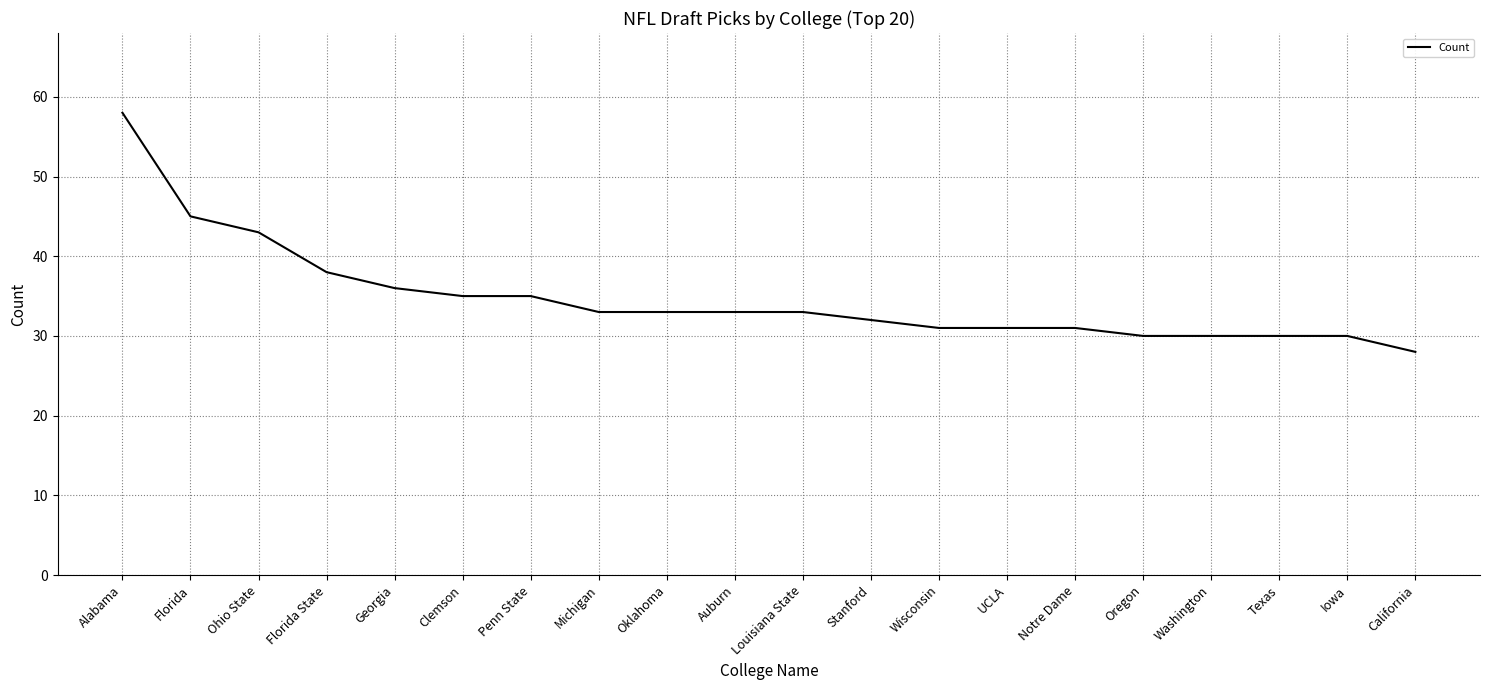

Count the number of data series in this chart.

1